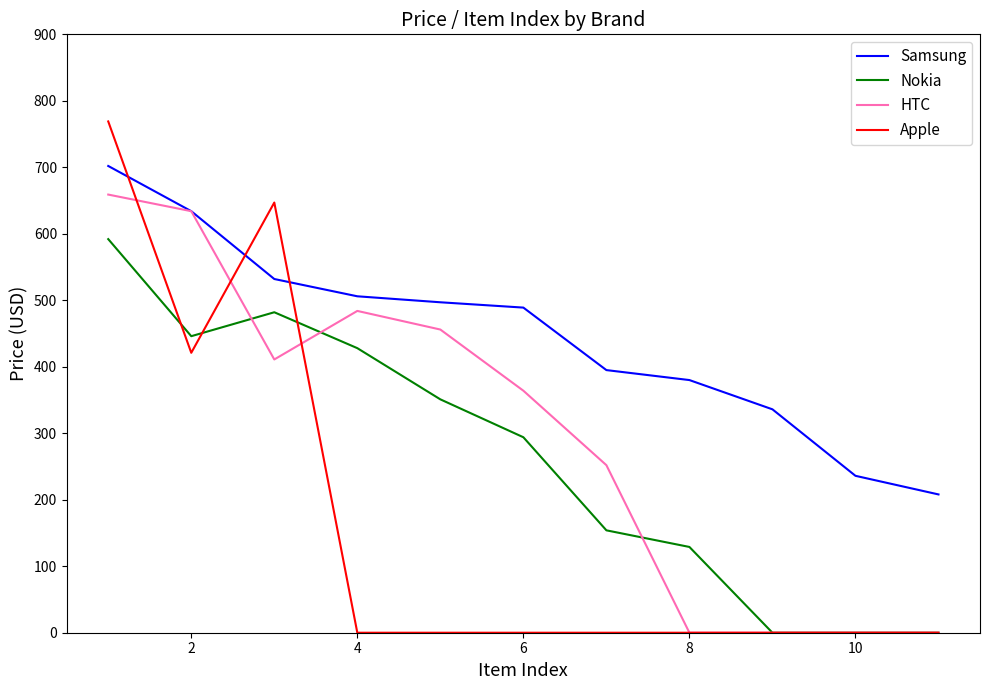

What is the maximum value shown in the chart?

769